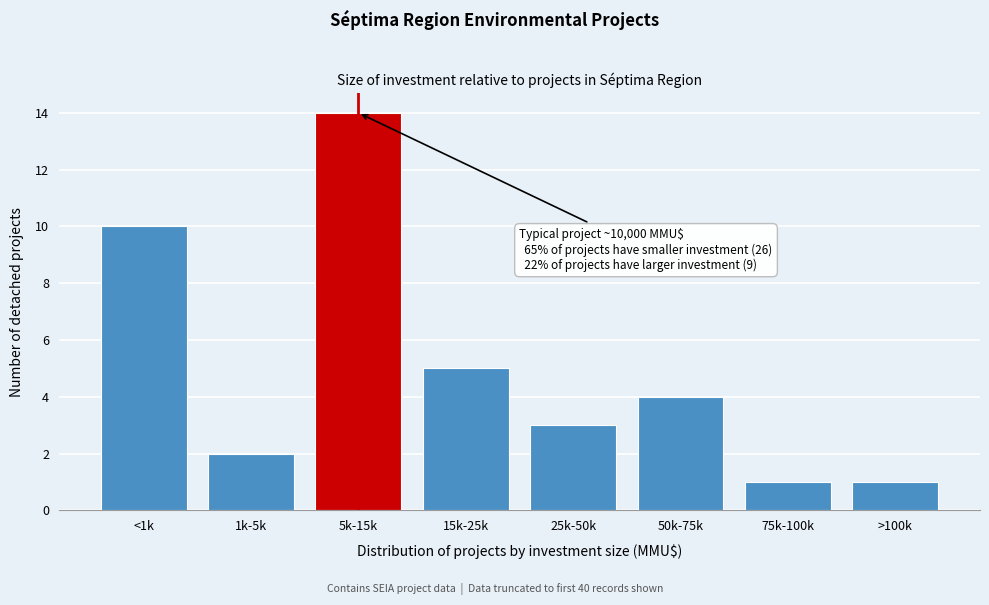

Reading right to left, list all the values displayed in this chart.

>100k=1	75k-100k=1	50k-75k=4	25k-50k=3	15k-25k=5	5k-15k=14	1k-5k=2	<1k=10